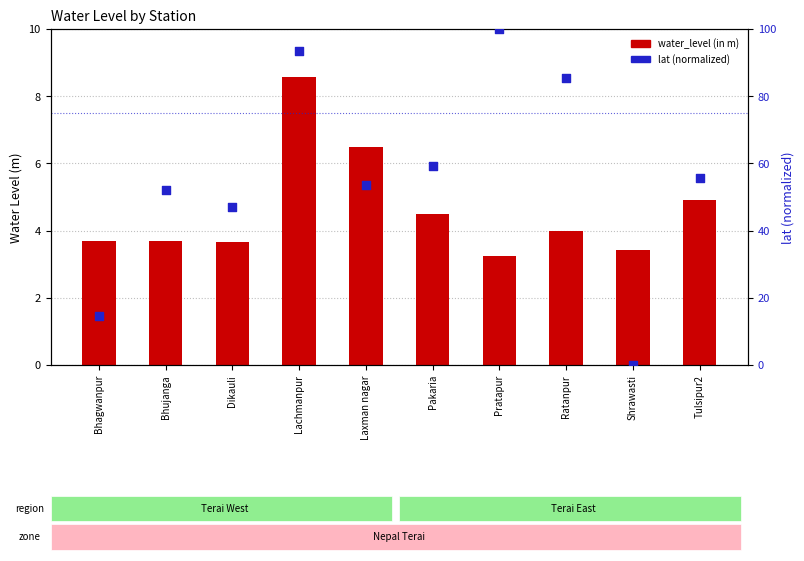

Which series contains the highest Y value?

lat (normalized 0-100)